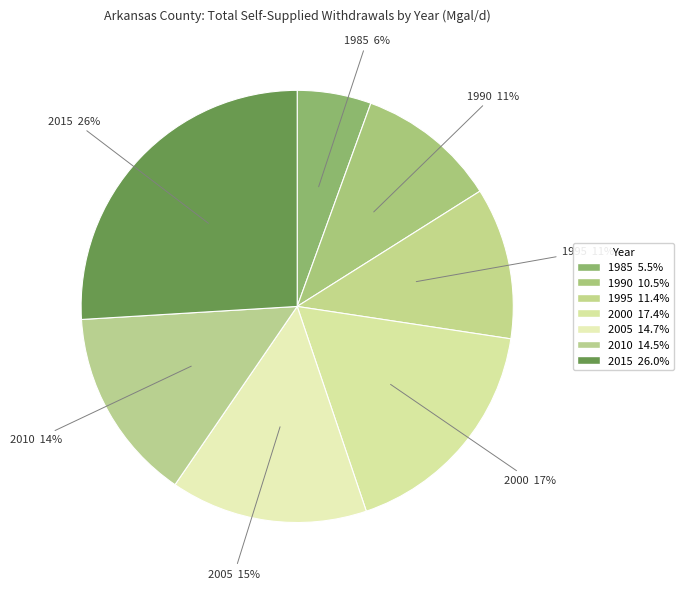

To the nearest percent, what percentage of the pie is 2000?

17%